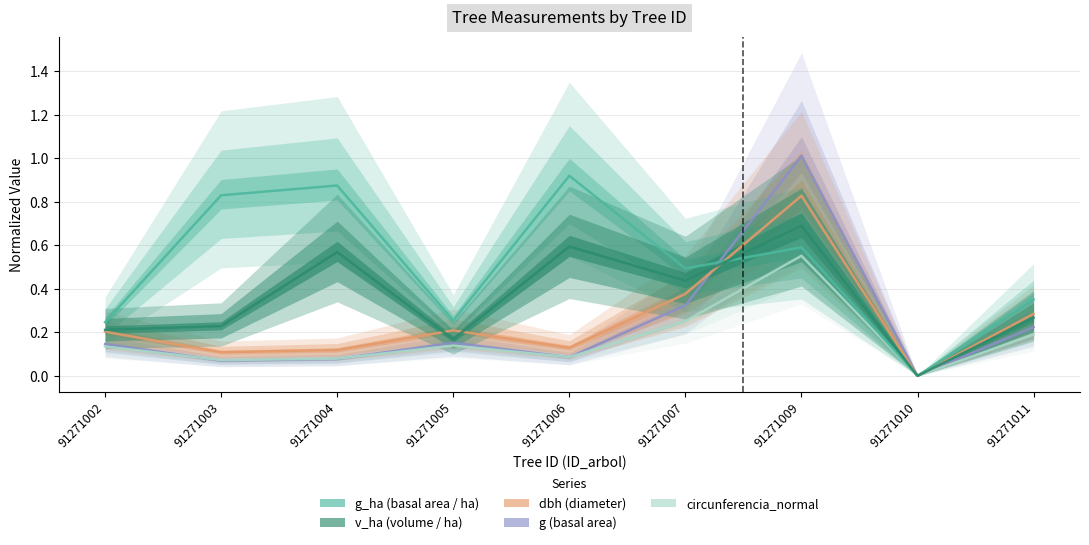

What are all the series names shown in the legend?

g_ha, v_ha, dbh, g, circunferencia_normal